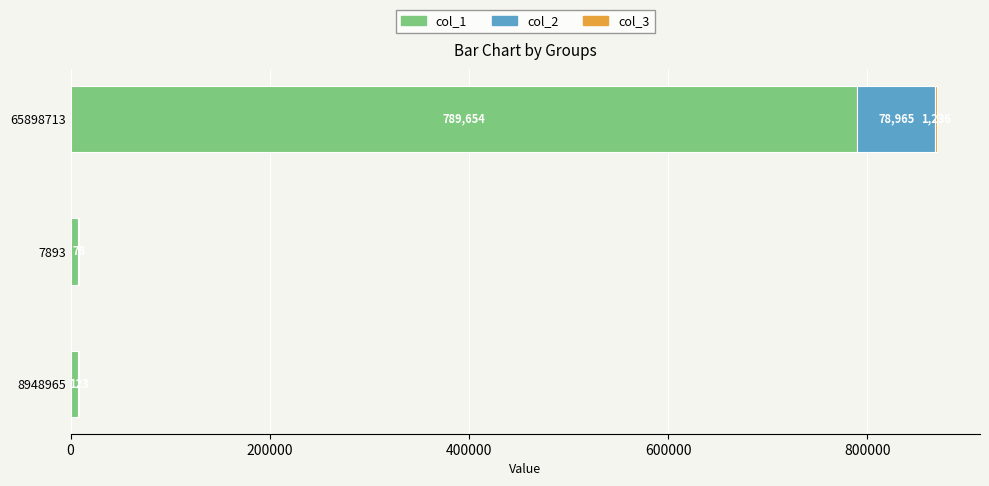

What is the approximate value of col_1 at 65898713?

789654